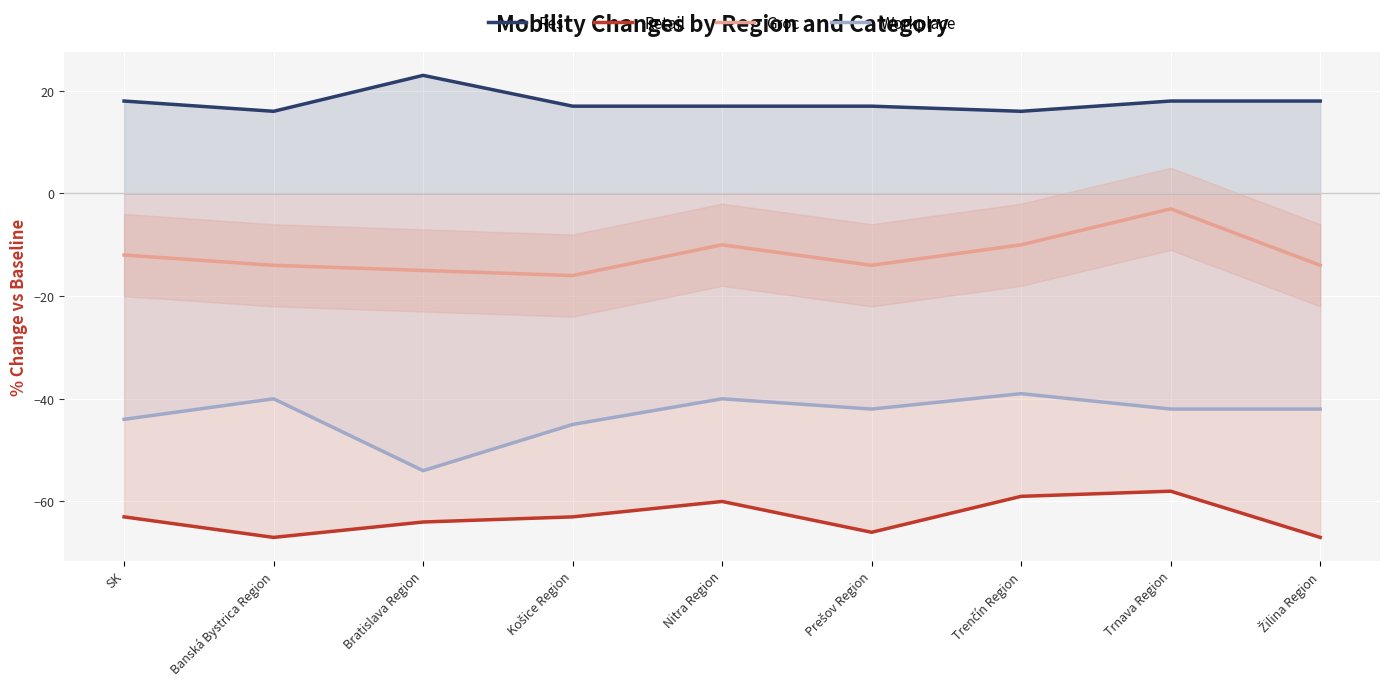

Where does the Retail series first go above -63?

Nitra Region